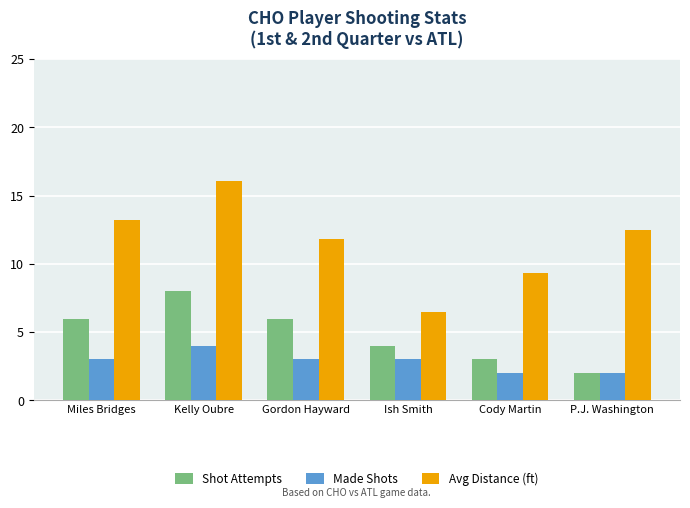

Rank the series by their average value, from highest to lowest.

Avg Distance (ft), Shot Attempts, Made Shots